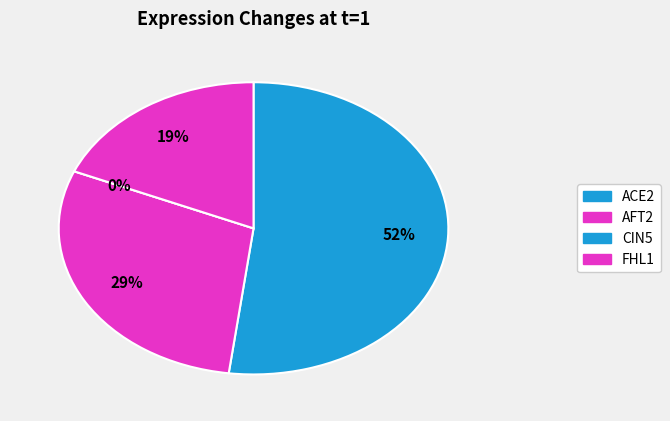

To the nearest percent, what is the difference between the largest and smallest slice percentages?

52%